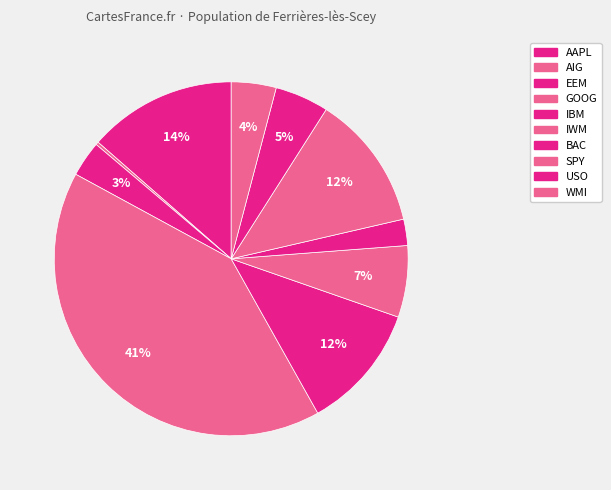

Combined, do USO and IBM account for over 50%?

No